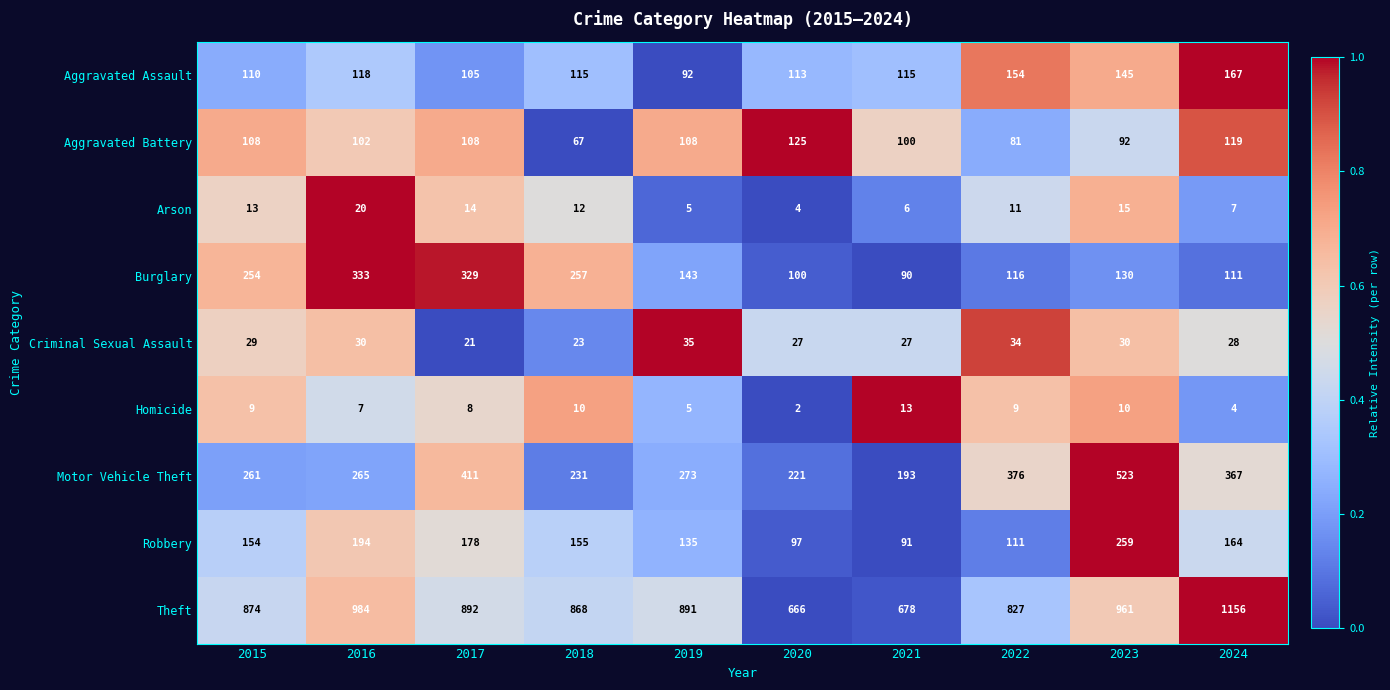

Which category has the highest value across all series?

2024